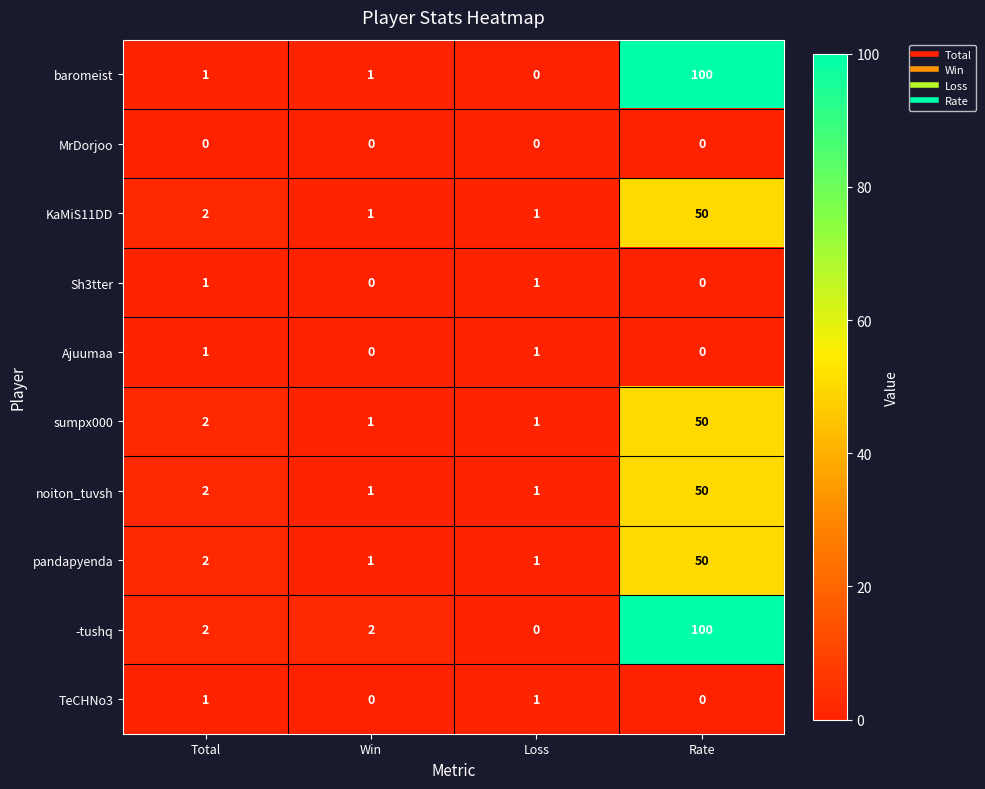

Which series has the largest total across all categories?

-tushq